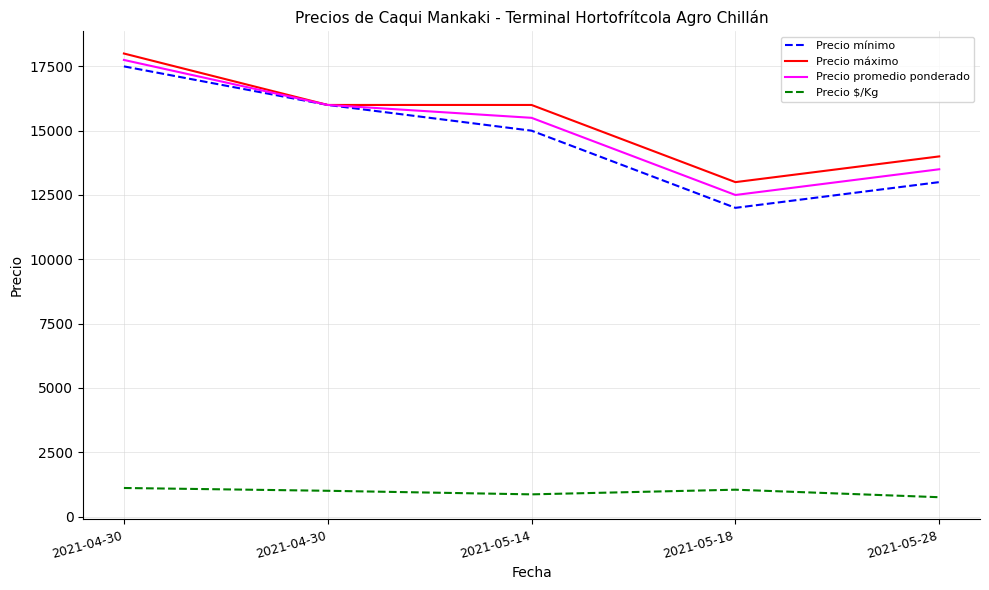

Reading left to right, transcribe all the data shown in this chart.

Precio mínimo: 2021-04-30=17500	2021-04-30=16000	2021-05-14=15000	2021-05-18=12000	2021-05-28=13000
Precio máximo: 2021-04-30=18000	2021-04-30=16000	2021-05-14=16000	2021-05-18=13000	2021-05-28=14000
Precio promedio ponderado: 2021-04-30=17750	2021-04-30=16000	2021-05-14=15500	2021-05-18=12500	2021-05-28=13500
Precio $/Kg: 2021-04-30=1109	2021-04-30=1000	2021-05-14=861	2021-05-18=1042	2021-05-28=750